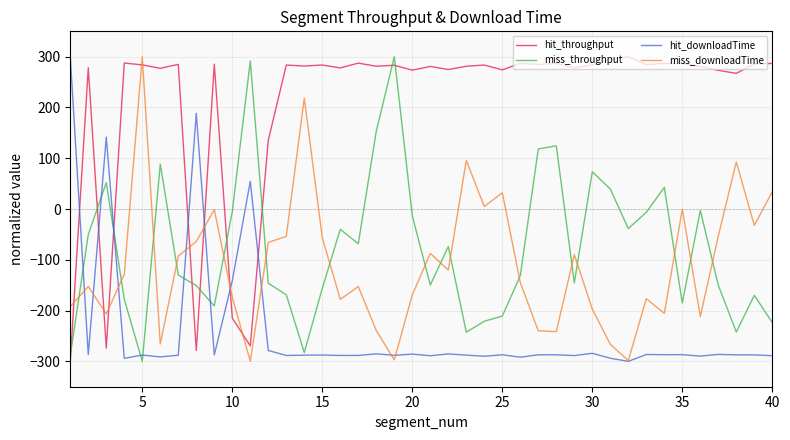

What is the minimum value shown in the chart?

-300.0